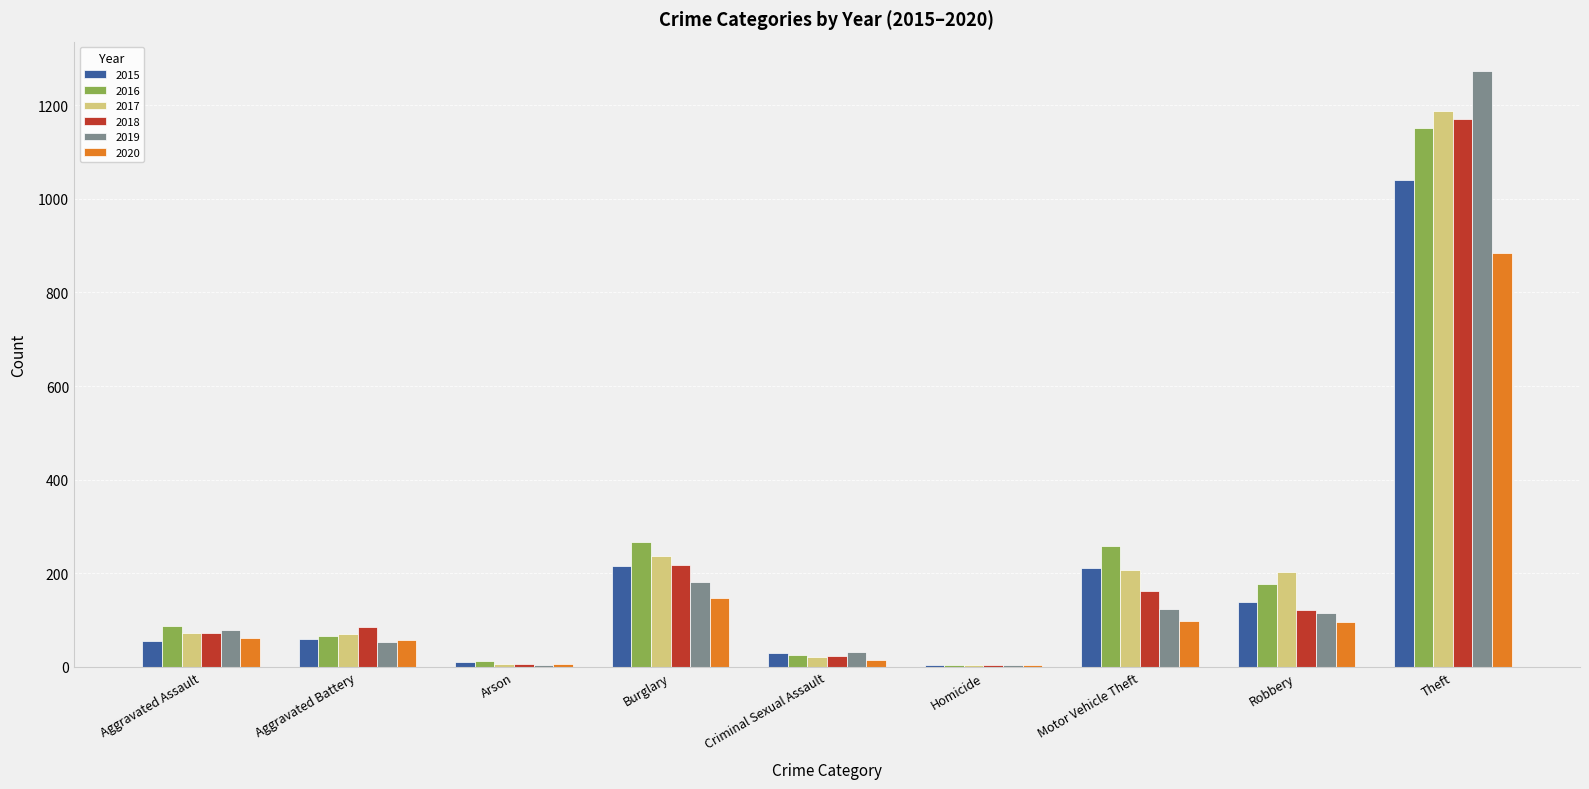

The value of 2019 at Aggravated Battery is 53. True or false?

True